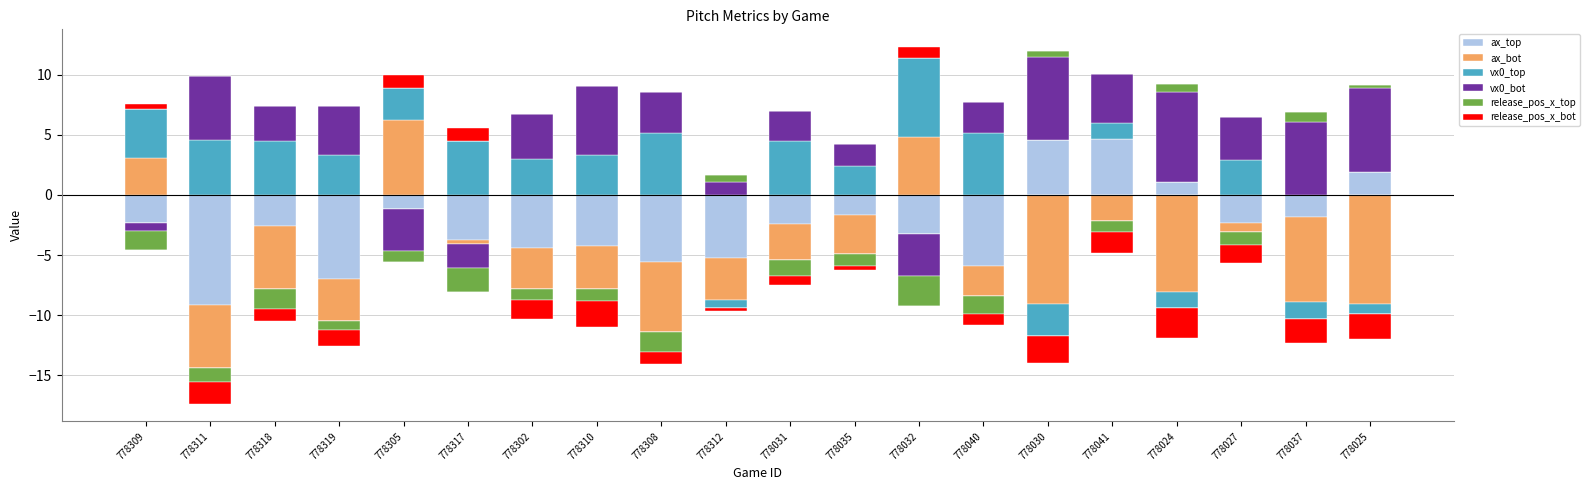

What position from the right is 778035?

9